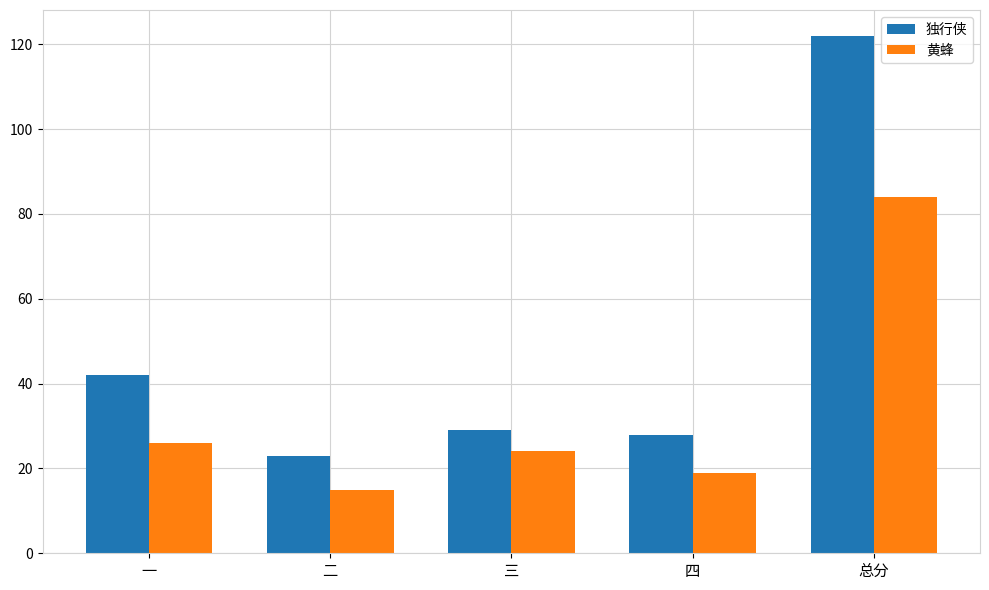

List the series in order of their overall mean, lowest first.

黄蜂, 独行侠